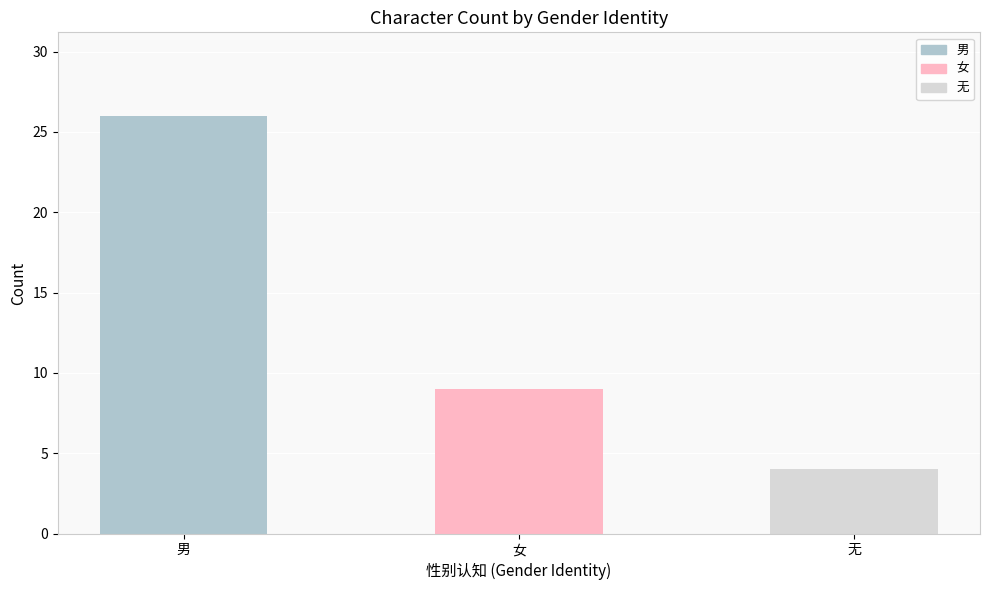

Where is the data nearest to the value 15?

女